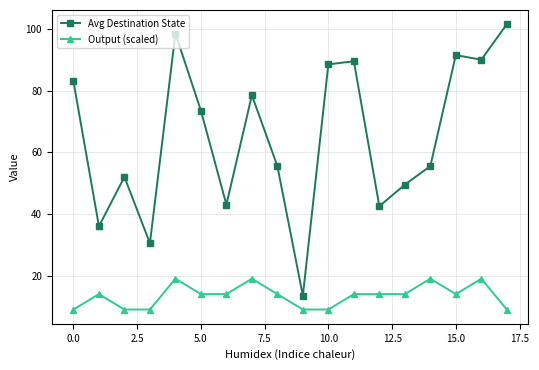

True or false: Output (scaled) and Avg Destination State cross at least once.

False